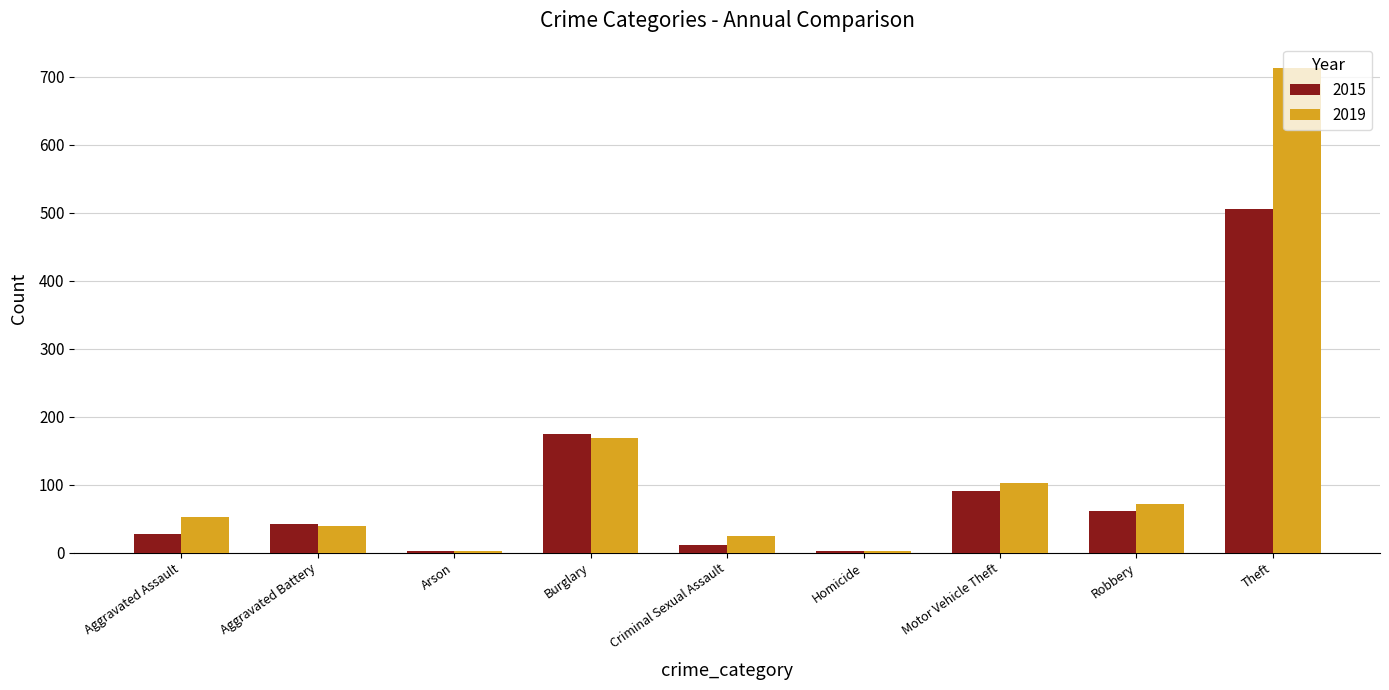

Count the number of categories in the chart.

9